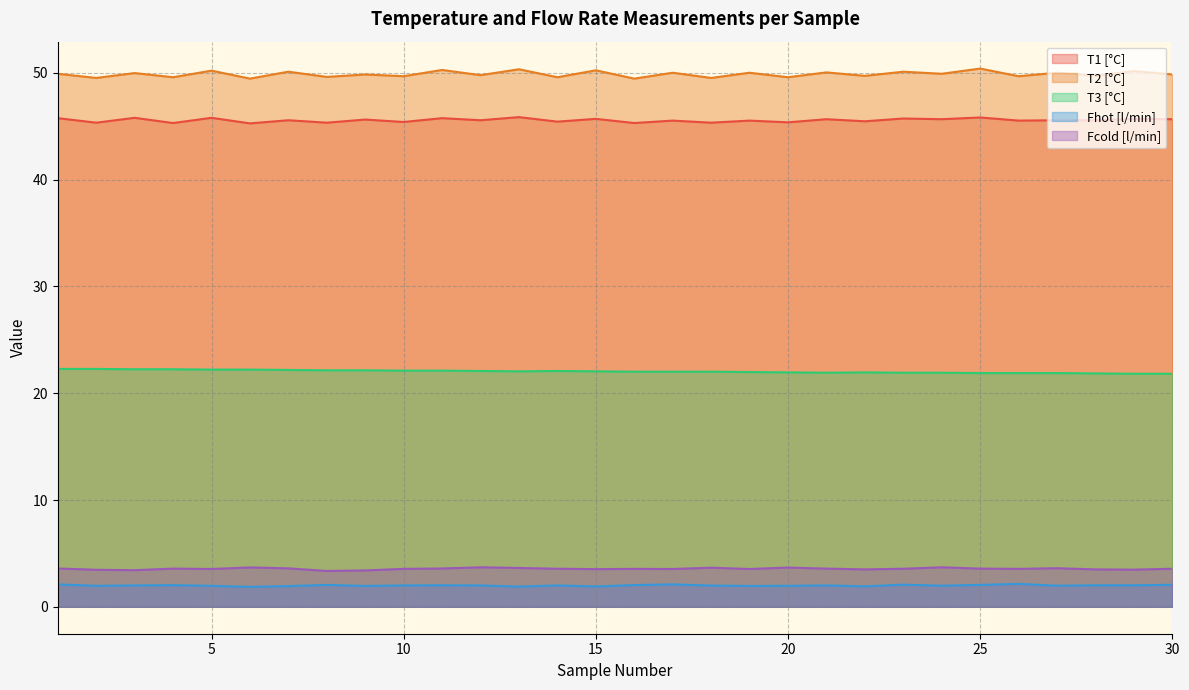

What is the spread (max minus min) of values at 17?

47.9